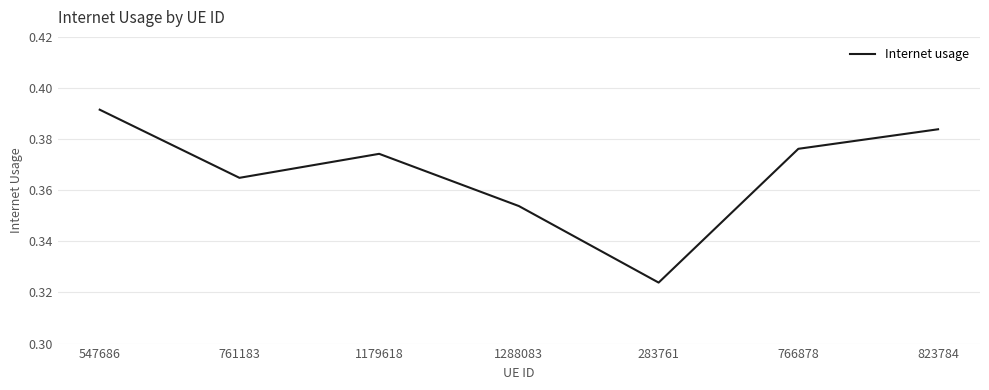

What position from the left is 283761?

5